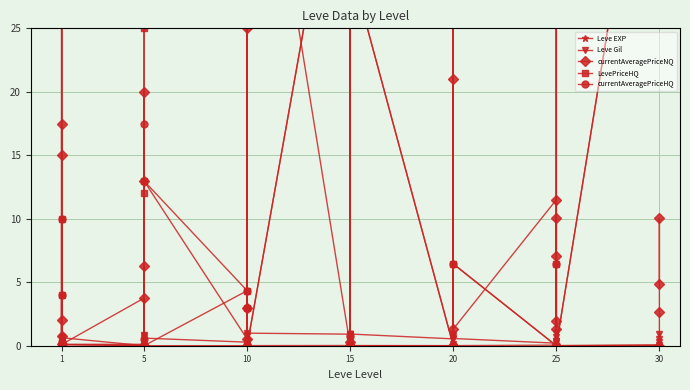

Between 1 and 25, which series saw the biggest shift?

LevePriceHQ